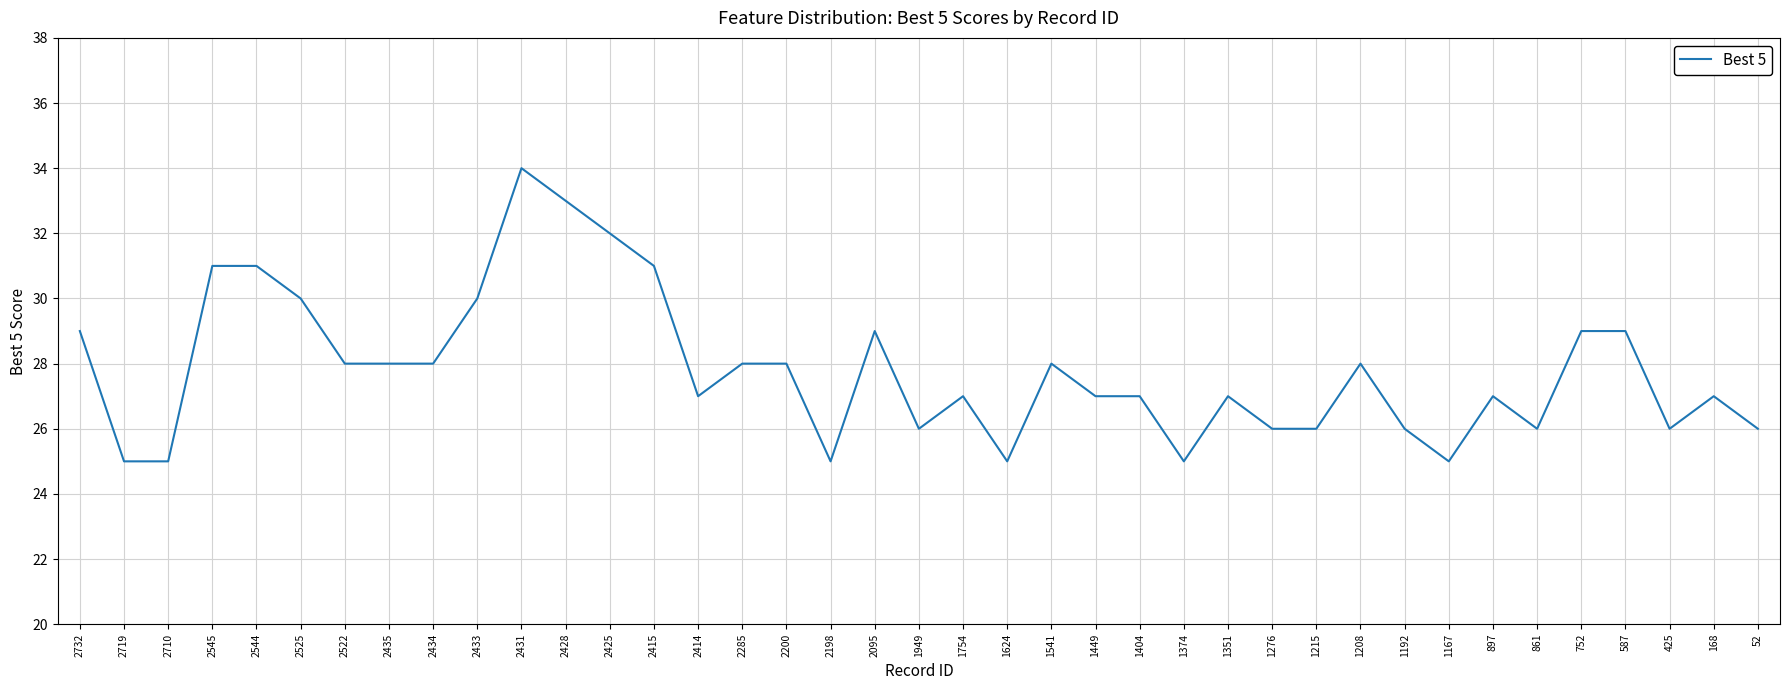

What is the approximate value at 2415?

31